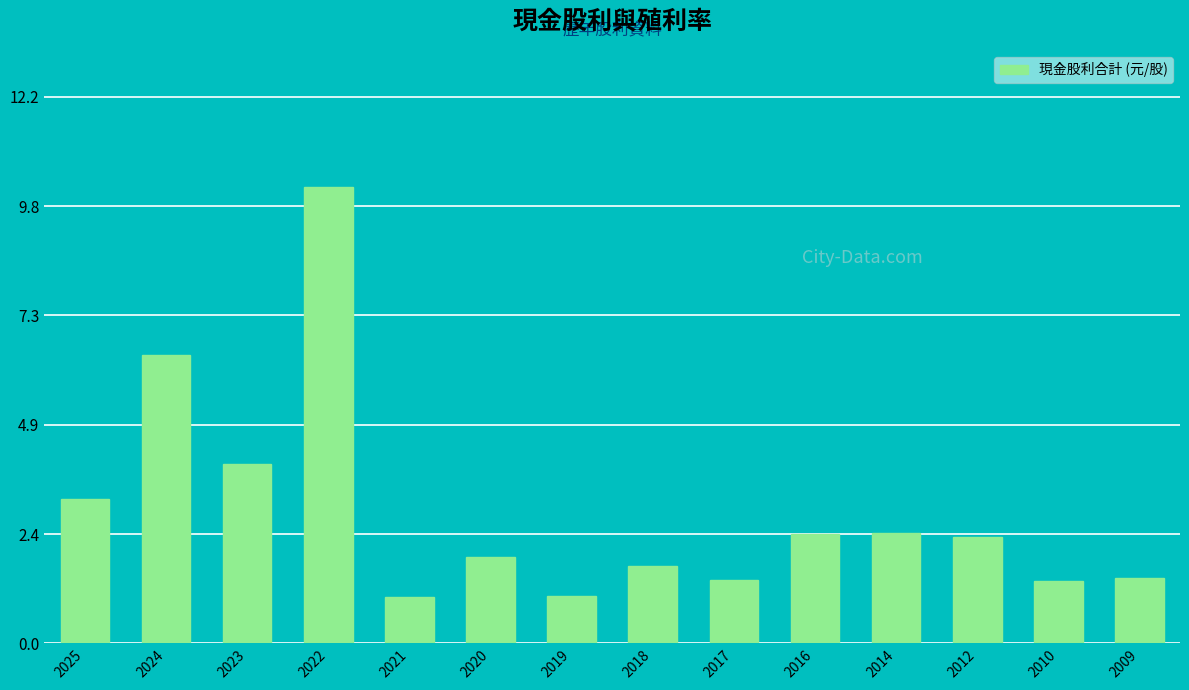

Does the chart contain any negative values?

No